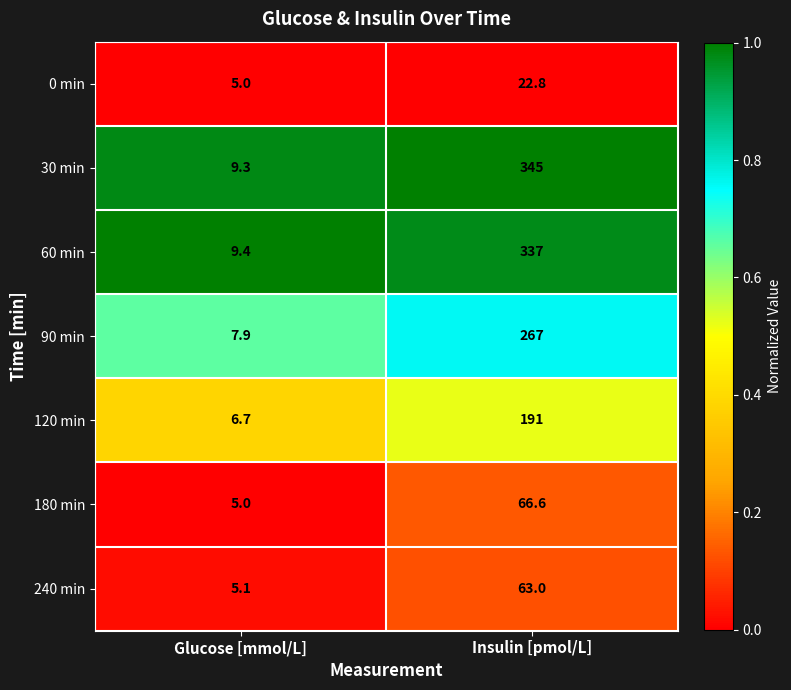

Which series has the largest total across all categories?

30 min